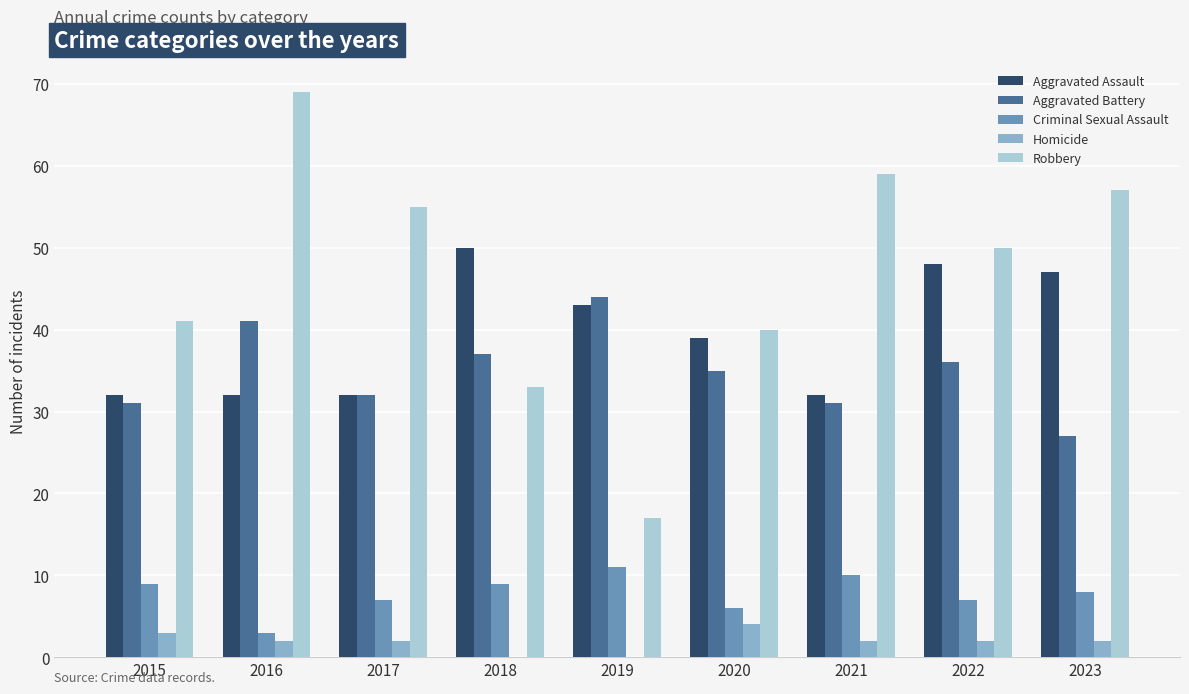

What is the greatest value displayed?

69